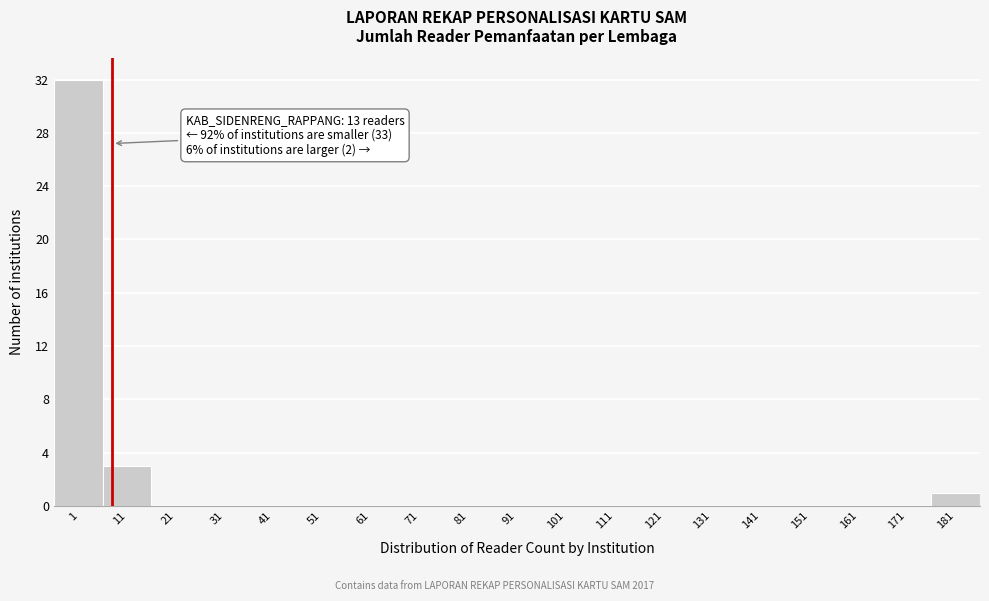

Reading left to right, what are all the values shown in this chart?

1=32	11=3	21=0	31=0	41=0	51=0	61=0	71=0	81=0	91=0	101=0	111=0	121=0	131=0	141=0	151=0	161=0	171=0	181=1